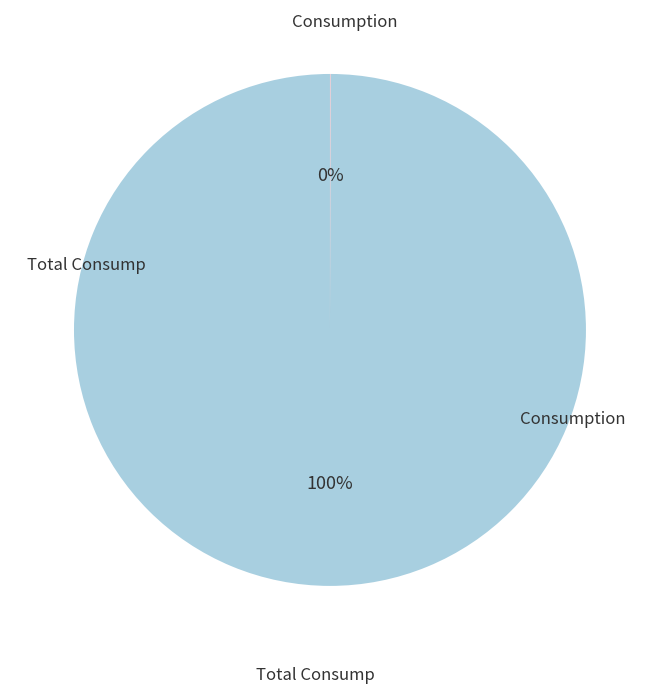

To the nearest percent, what is the difference between the largest and smallest slice percentages?

100%